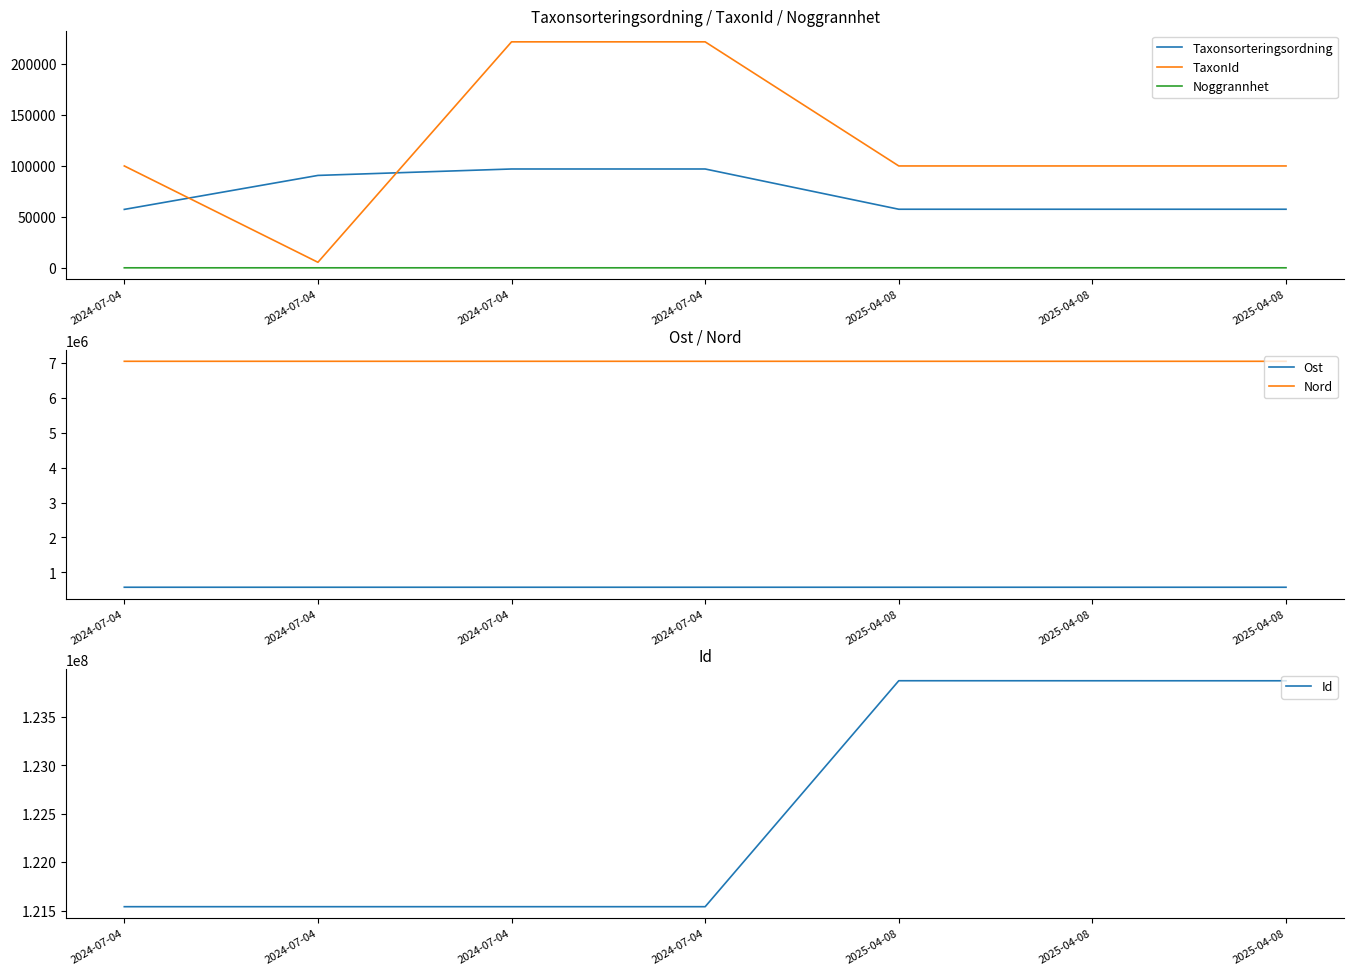

True or false: Ost and Nord intersect in this chart.

False